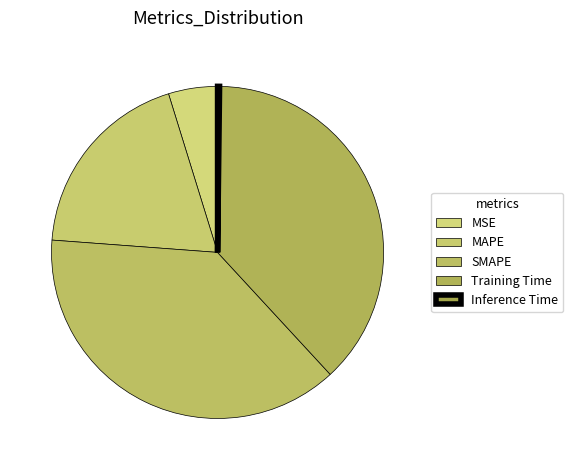

Which category has the smallest portion of the pie?

Inference Time